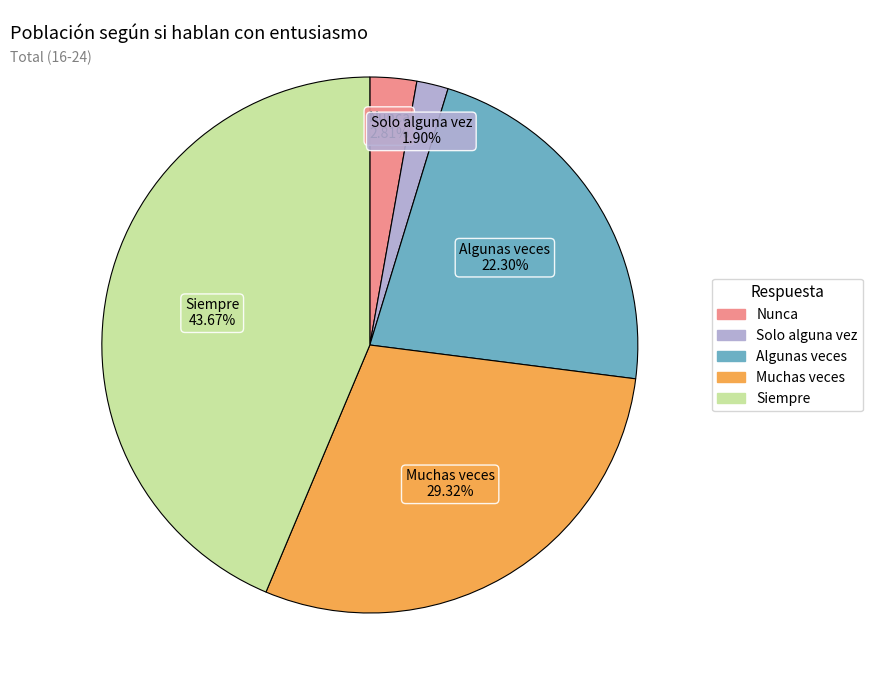

To the nearest percent, what is the difference between the Siempre and Algunas veces slice percentages?

21%